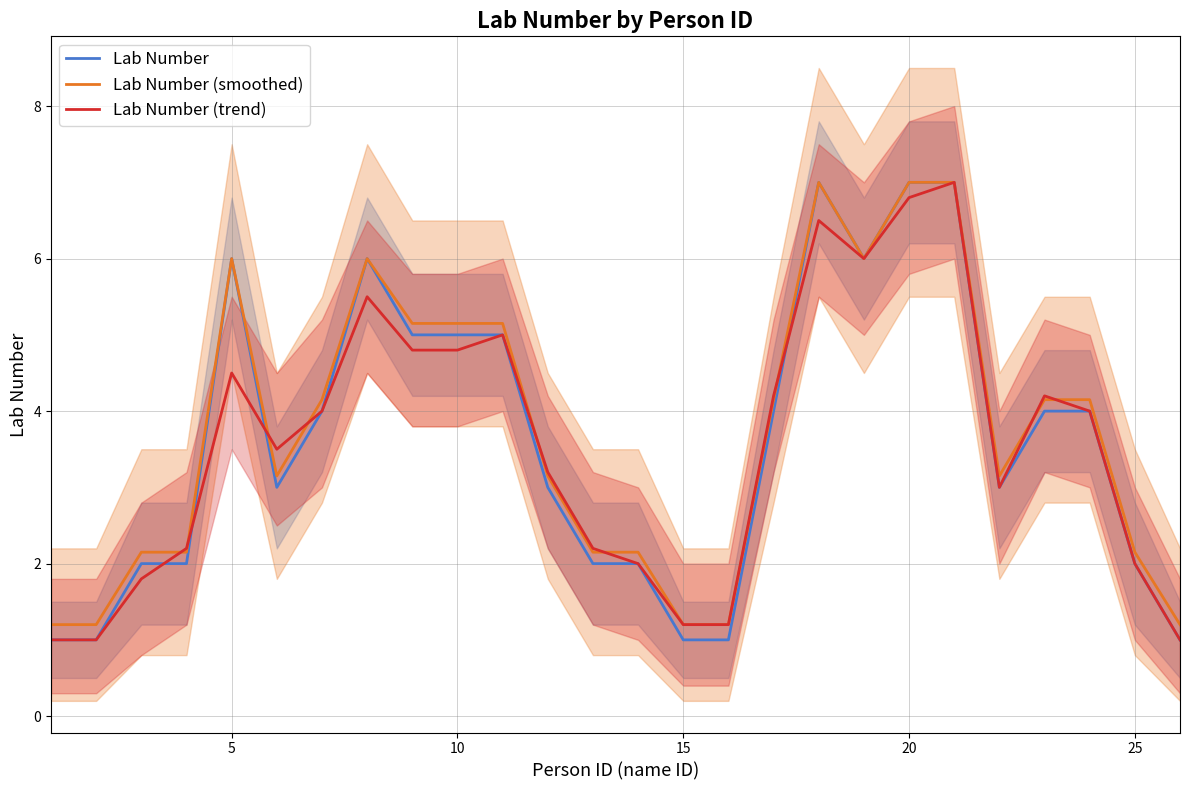

What is the maximum value for Lab Number?

7.0